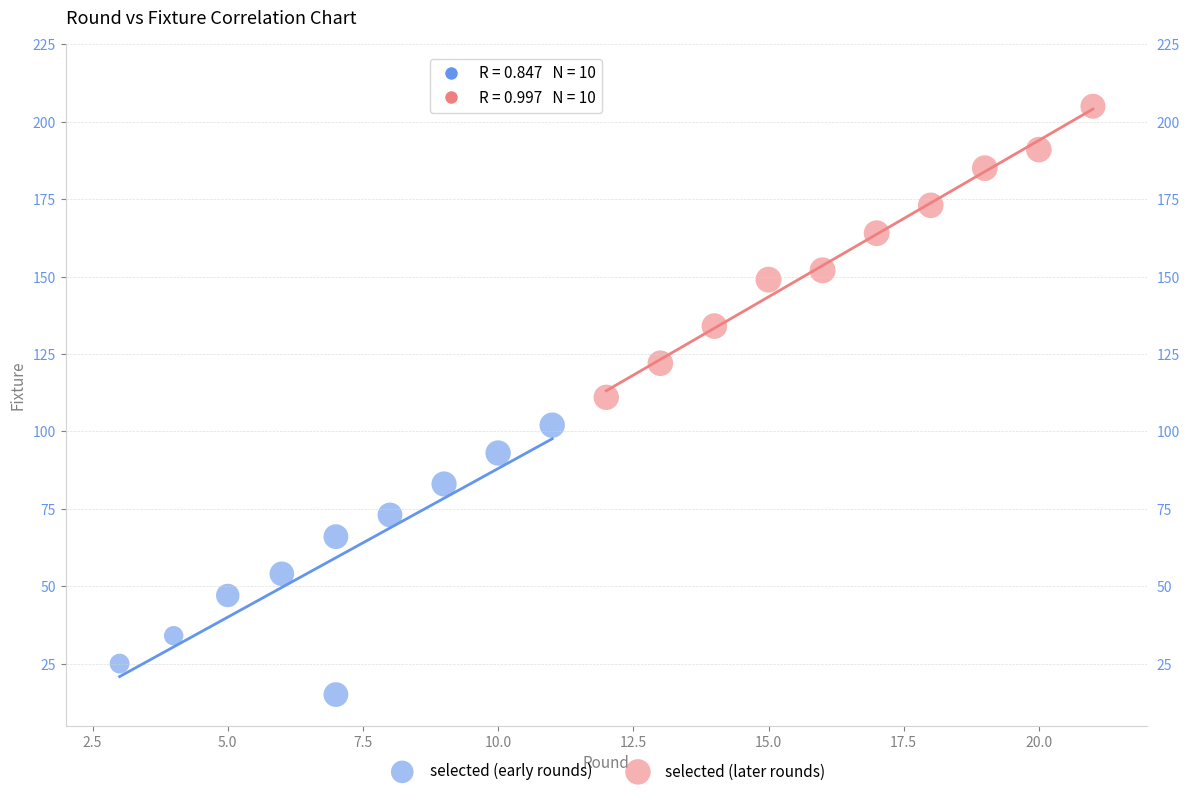

What are all the series names shown in the legend?

selected (early rounds), selected (later rounds)